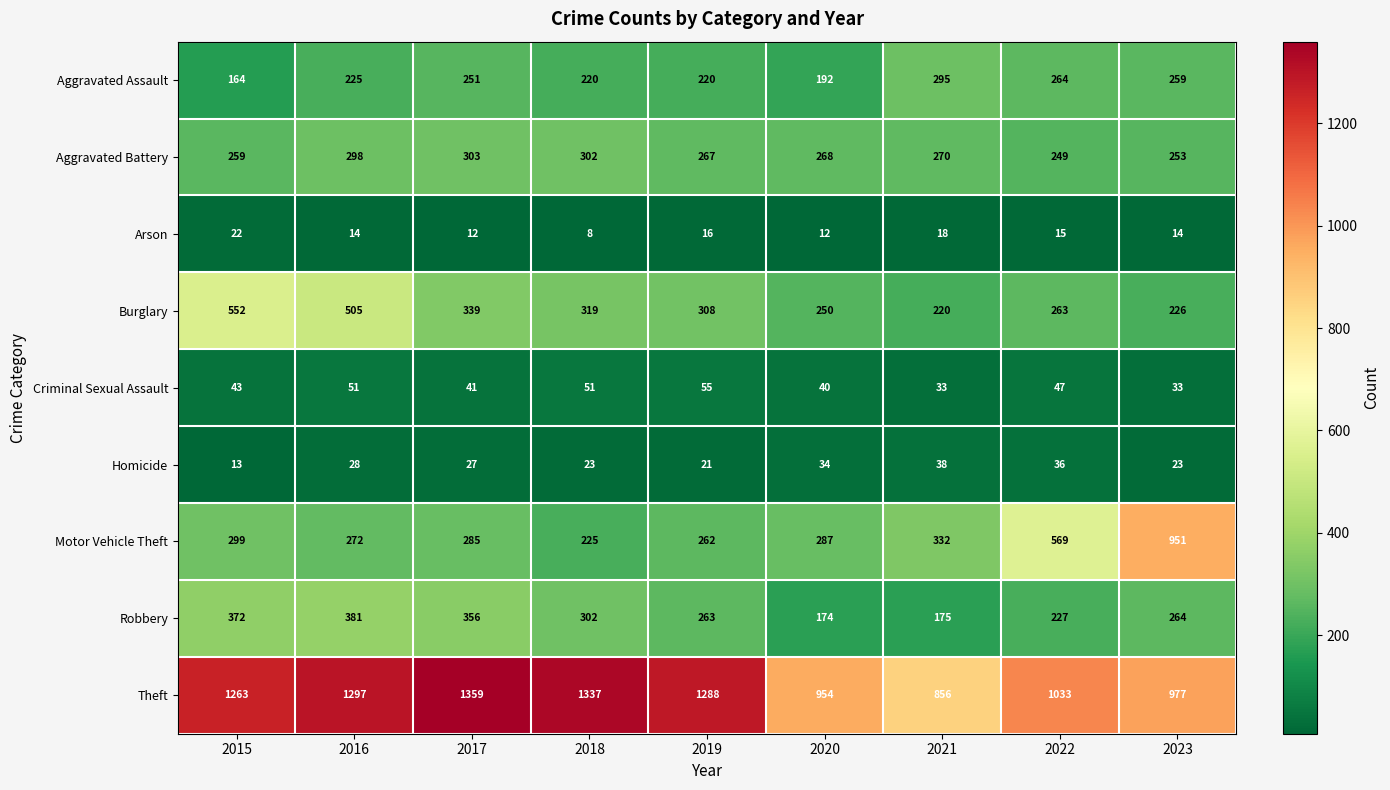

What is the smallest value displayed?

8